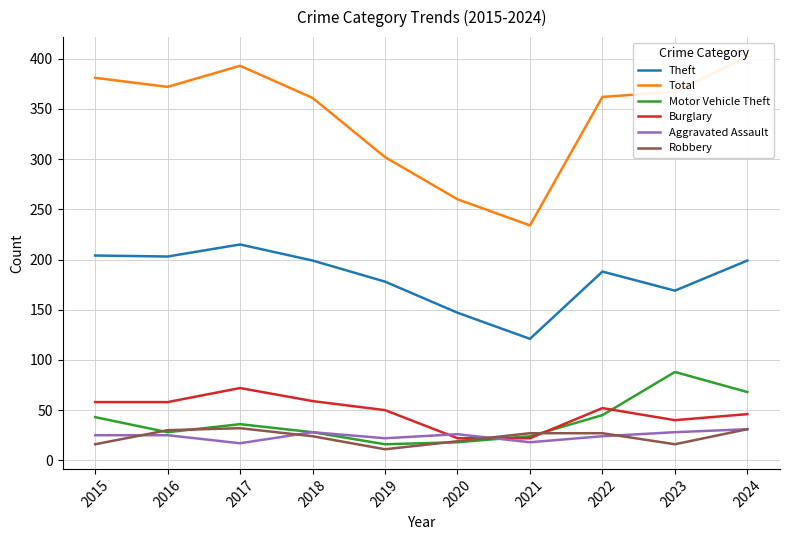

What is the total value across all series at 2024?

777